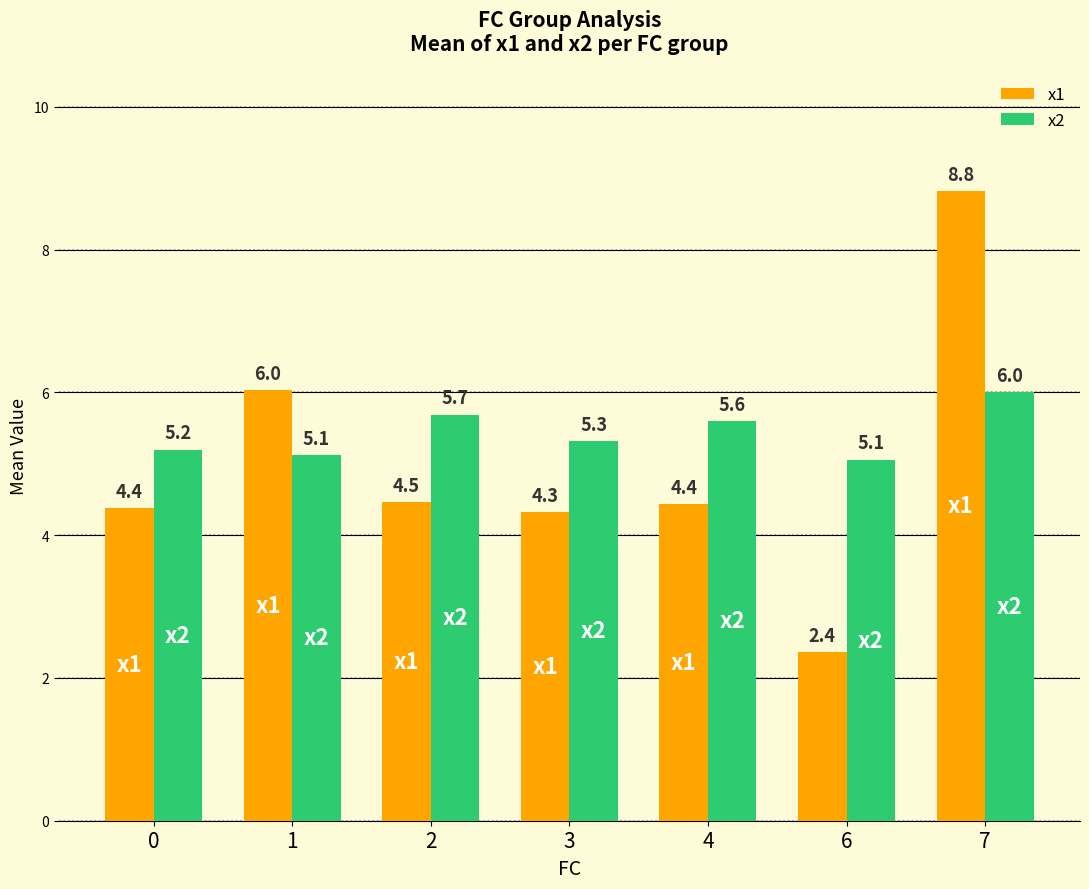

Is it true that x1 equals 2.4 at 6?

True